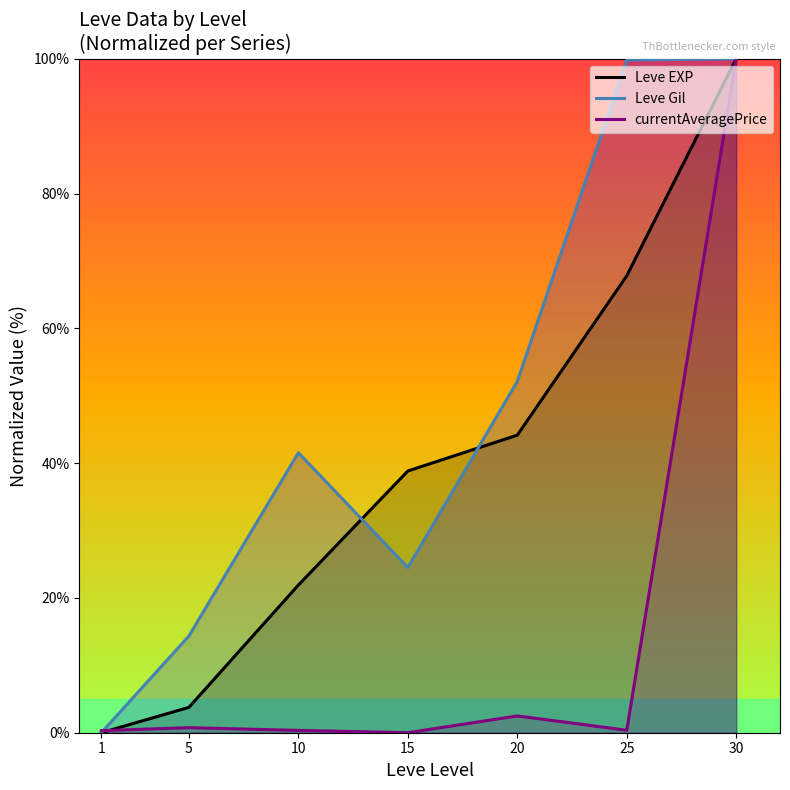

Rank the series by their average value, from lowest to highest.

currentAveragePrice, Leve EXP, Leve Gil